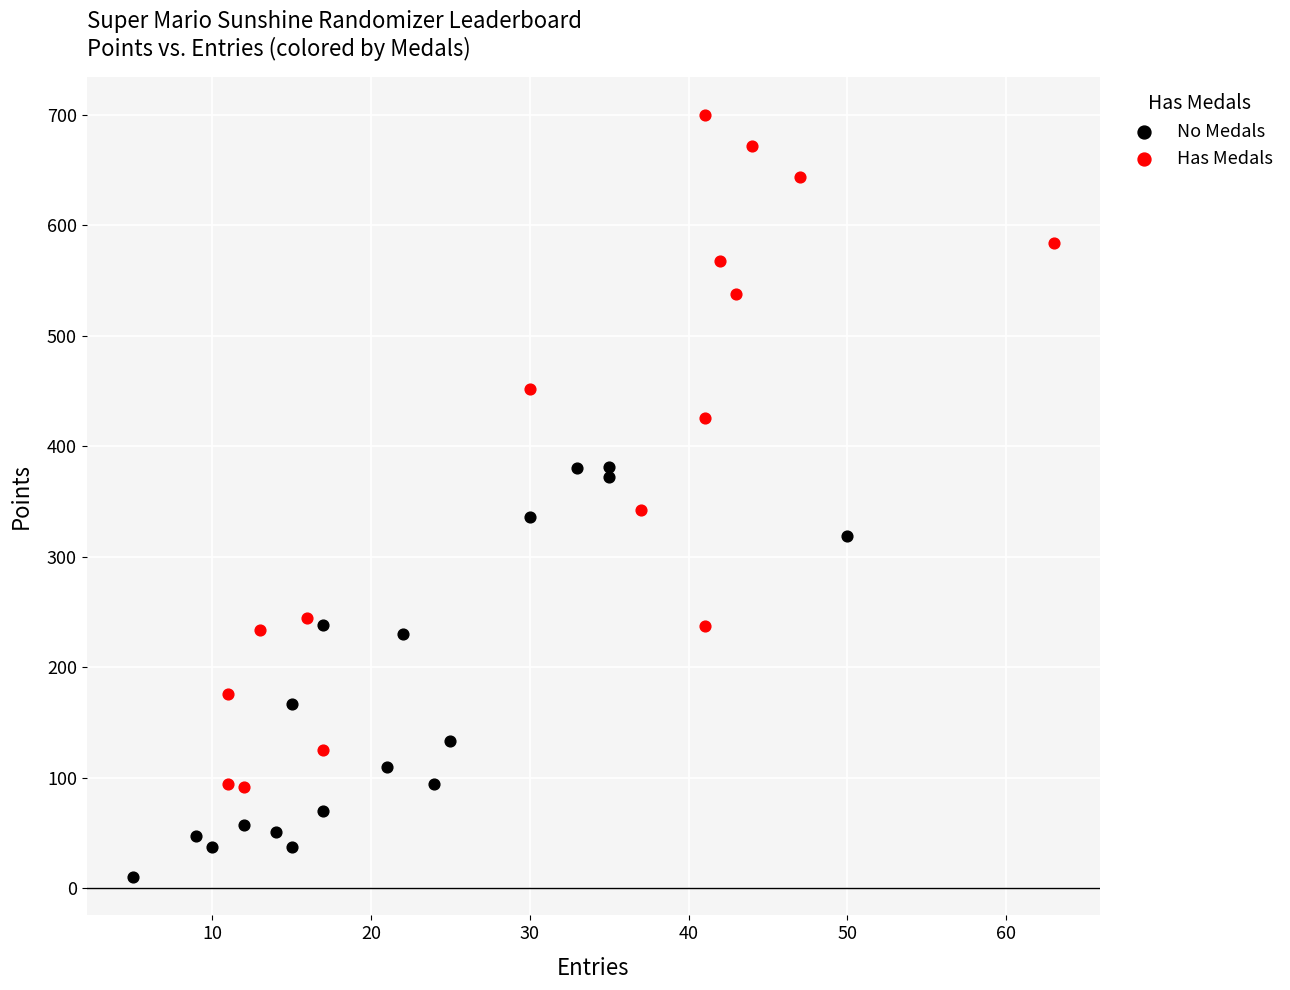

Which series reaches the maximum Y coordinate?

Has Medals